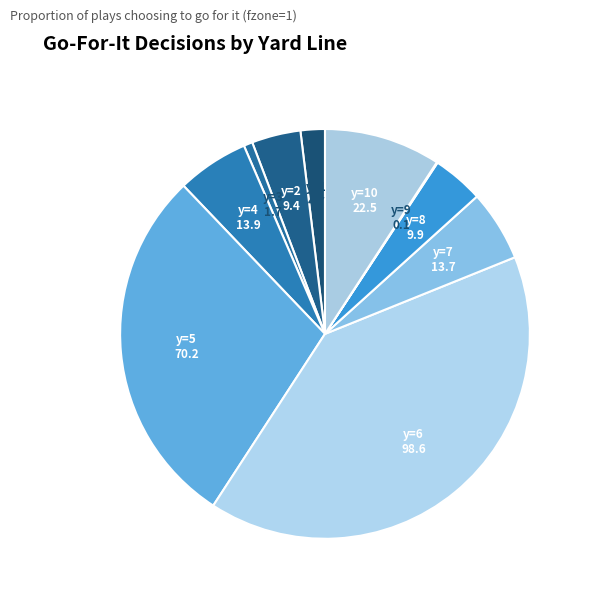

What is the largest slice in the pie chart?

y=6